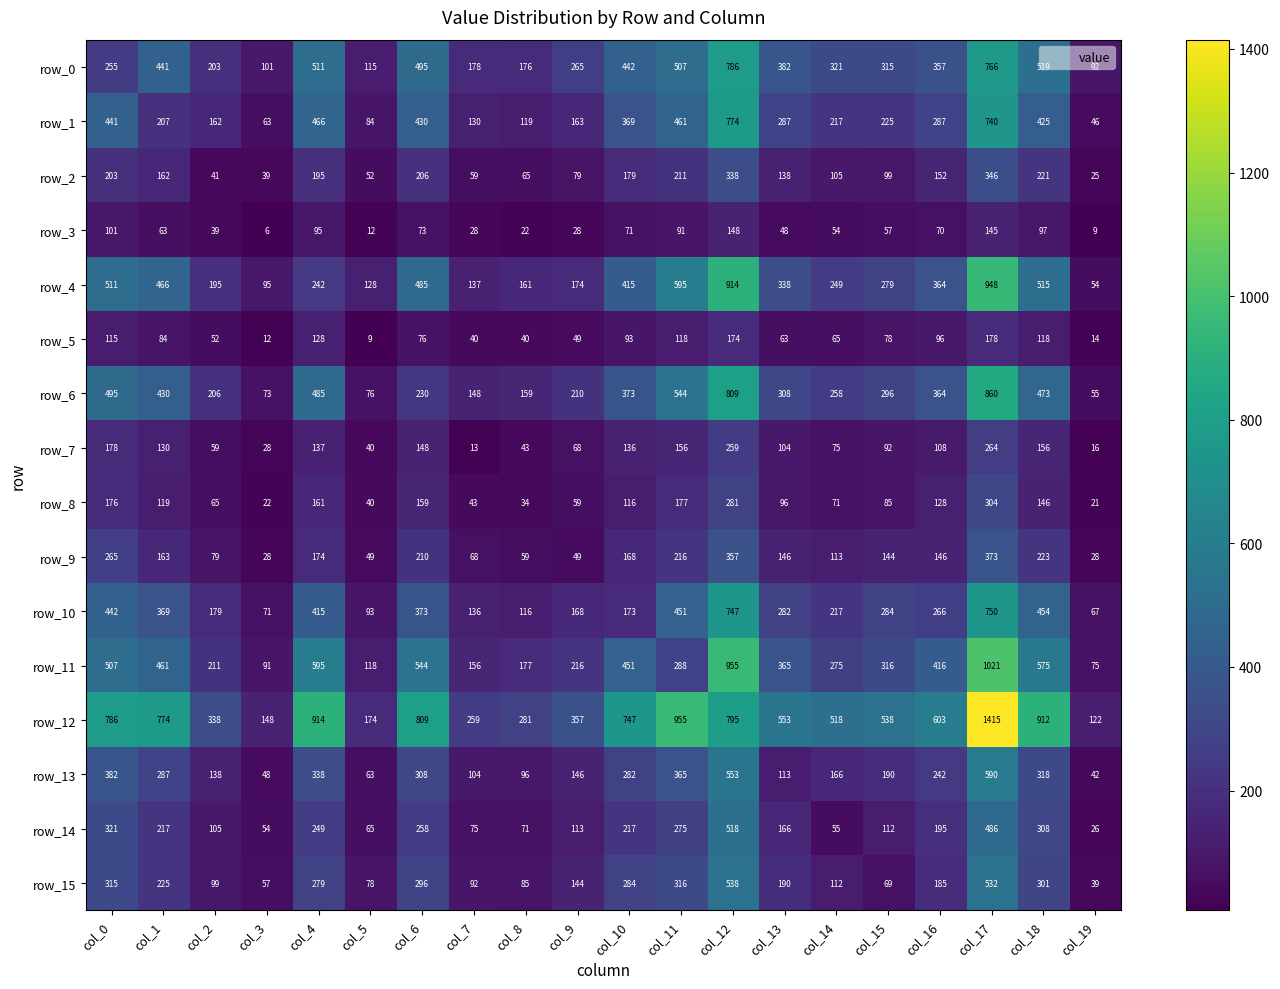

What is the highest value of the row_10 series?

750